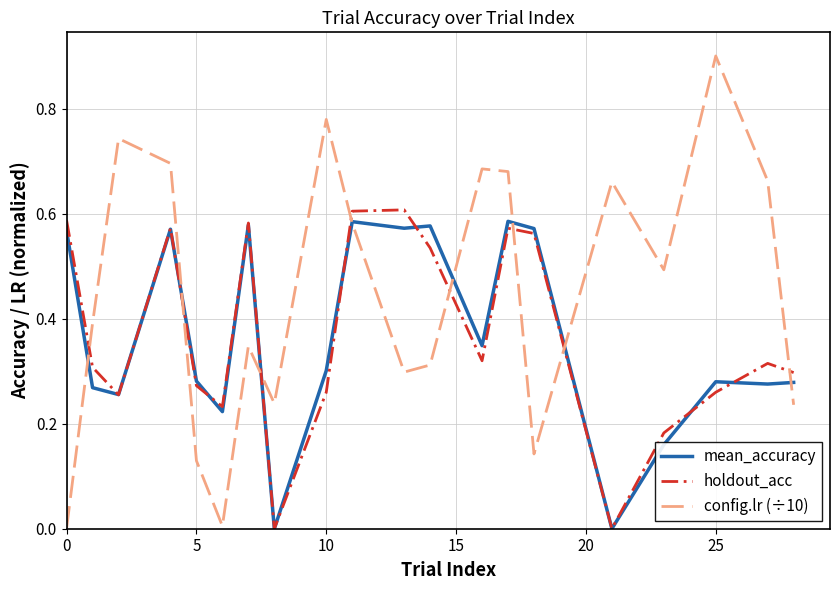

Which series has the largest total across all categories?

config.lr (÷10)